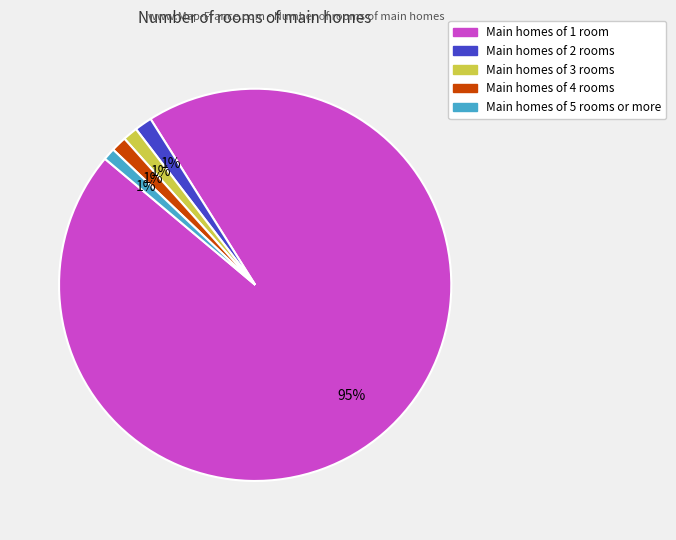

Is the sum of Main homes of 1 room and Main homes of 2 rooms greater than half?

Yes